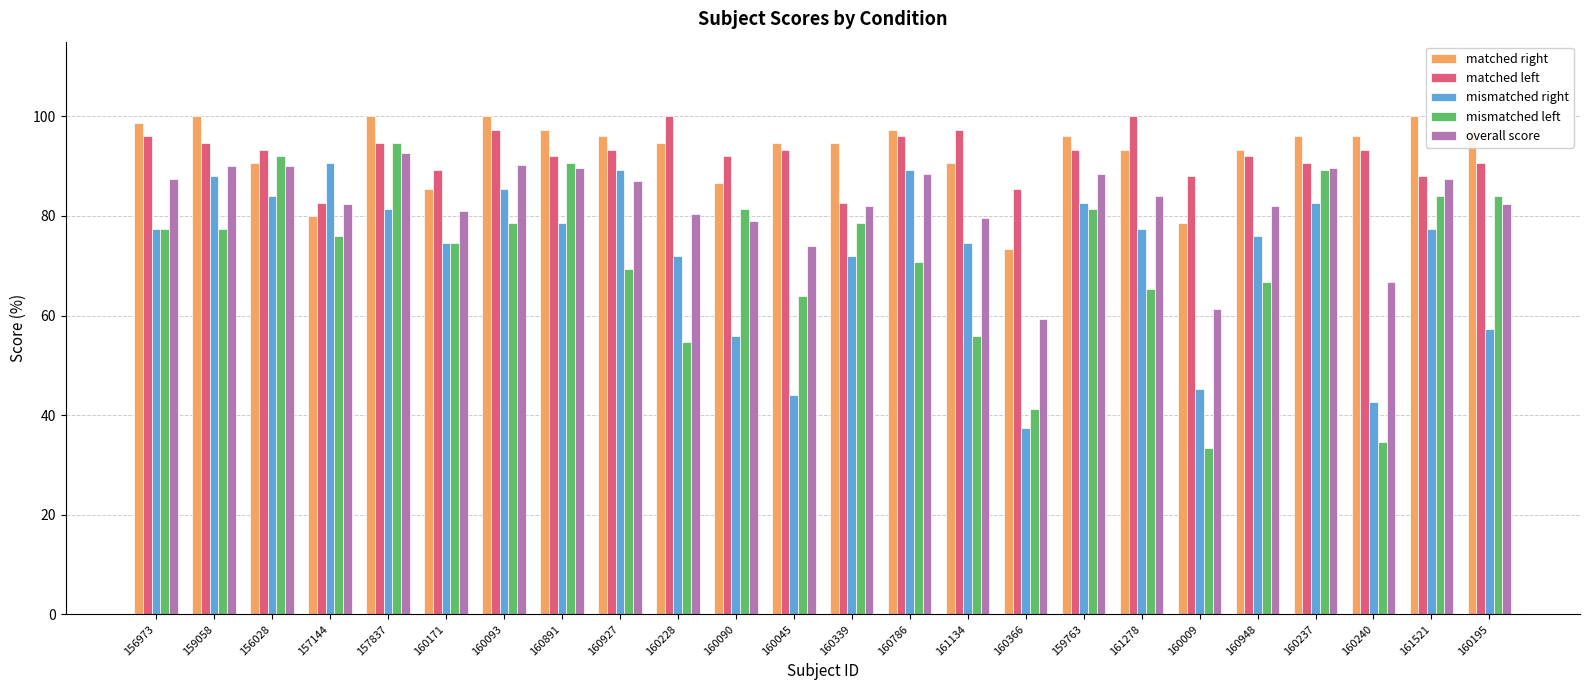

What is the sum of all overall score values?

1974.7